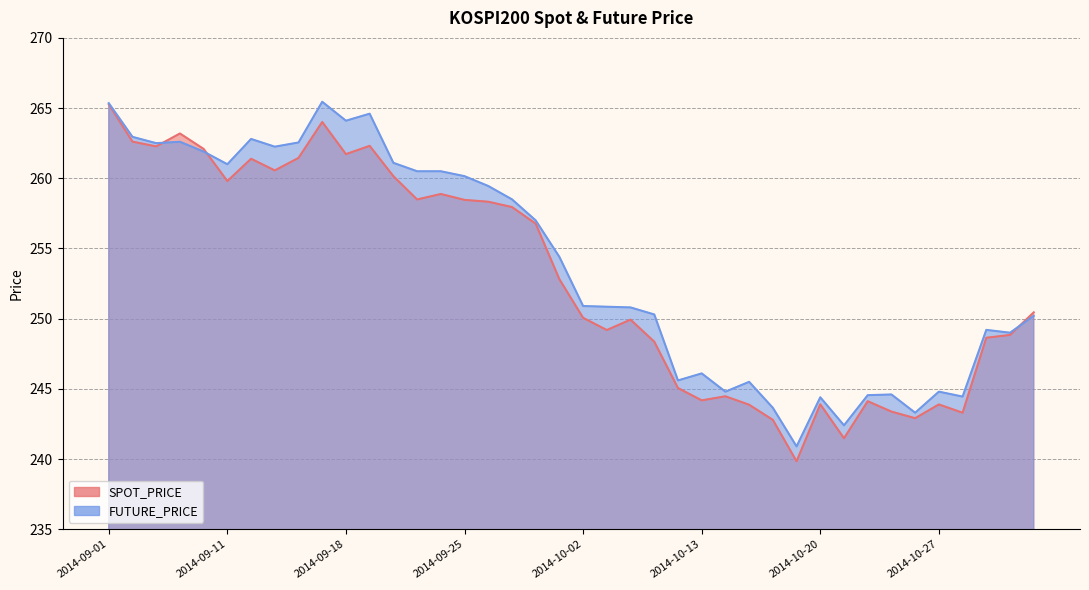

Between 2014-09-02 and 2014-09-15, which series saw the biggest shift?

SPOT_PRICE